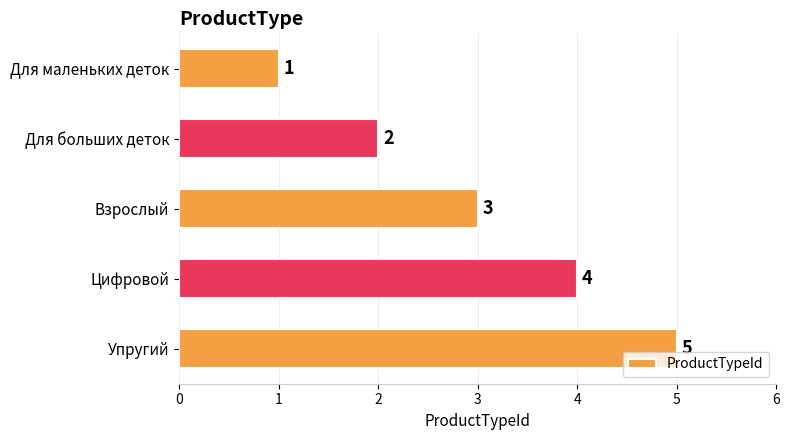

What is the average value?

3